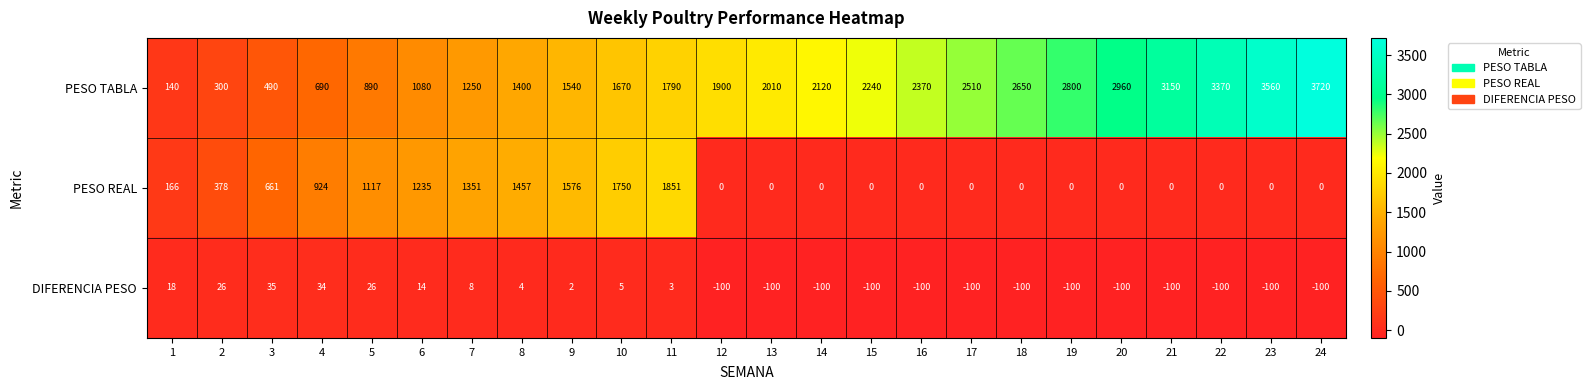

What is the spread (max minus min) of values at 22?

3470